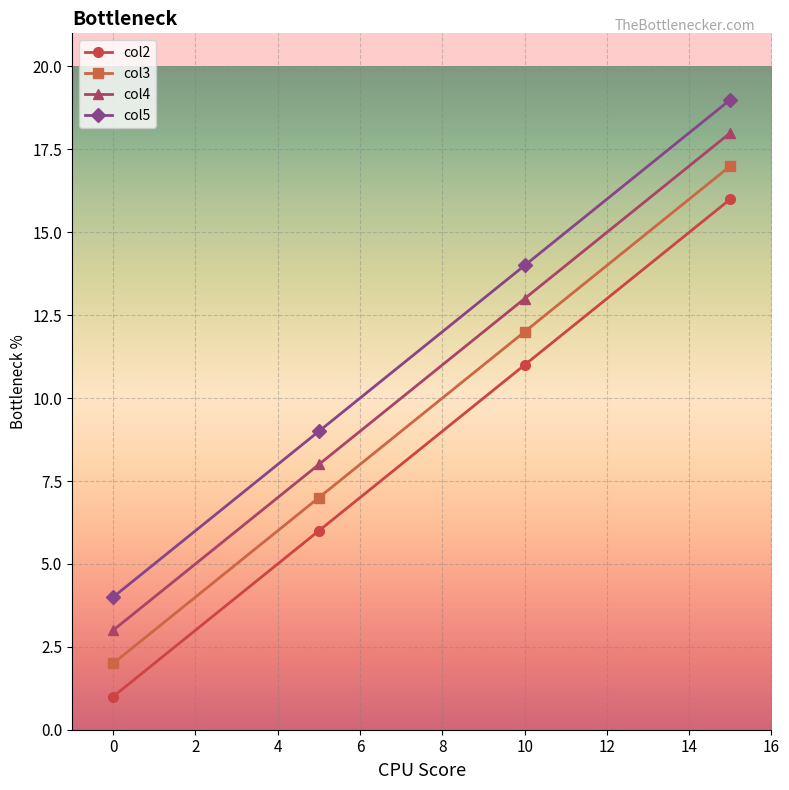

True or false: col5 and col3 cross at least once.

False